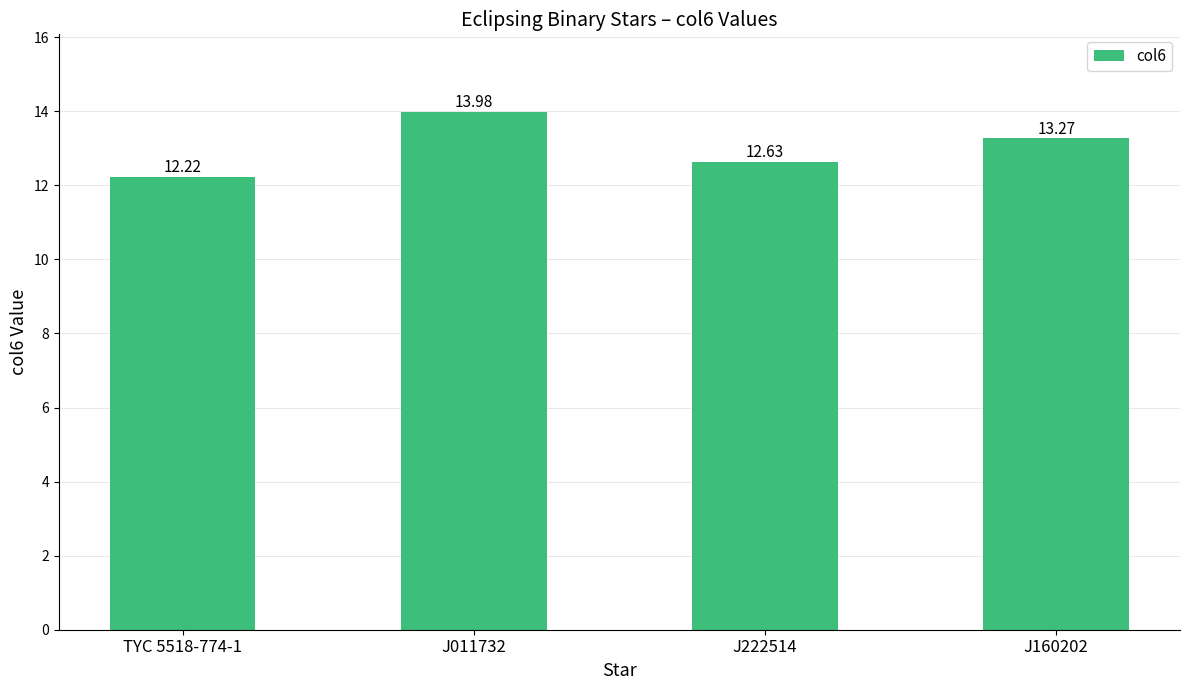

Which category has the highest value across all series?

J011732